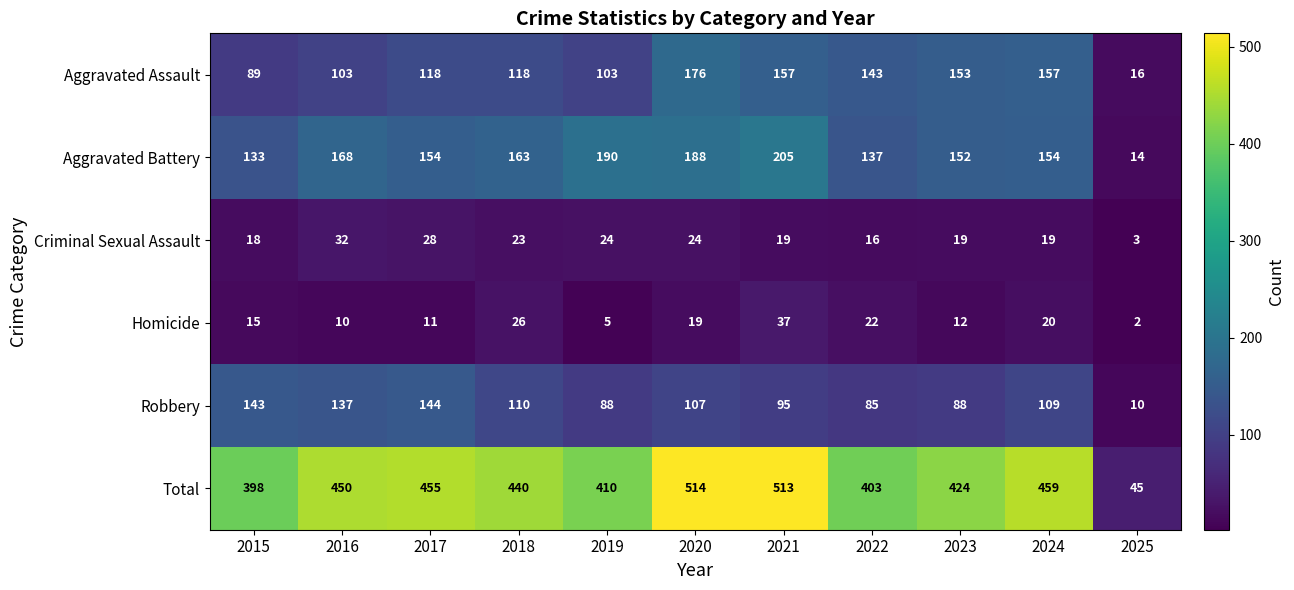

The Robbery series shows 195 at 2024. True or false?

False